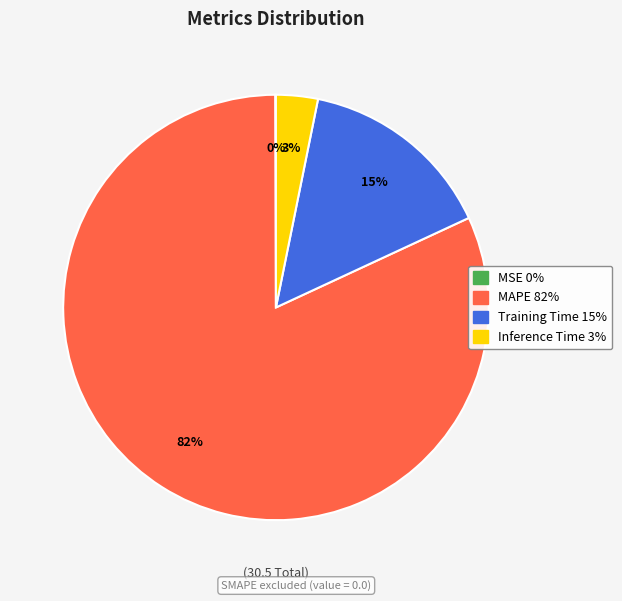

To the nearest percent, what is the difference between the largest and smallest slice percentages?

82%